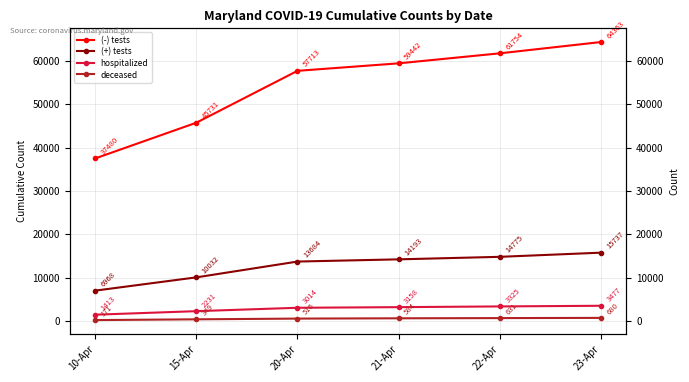

What is the minimum value shown in the chart?

171